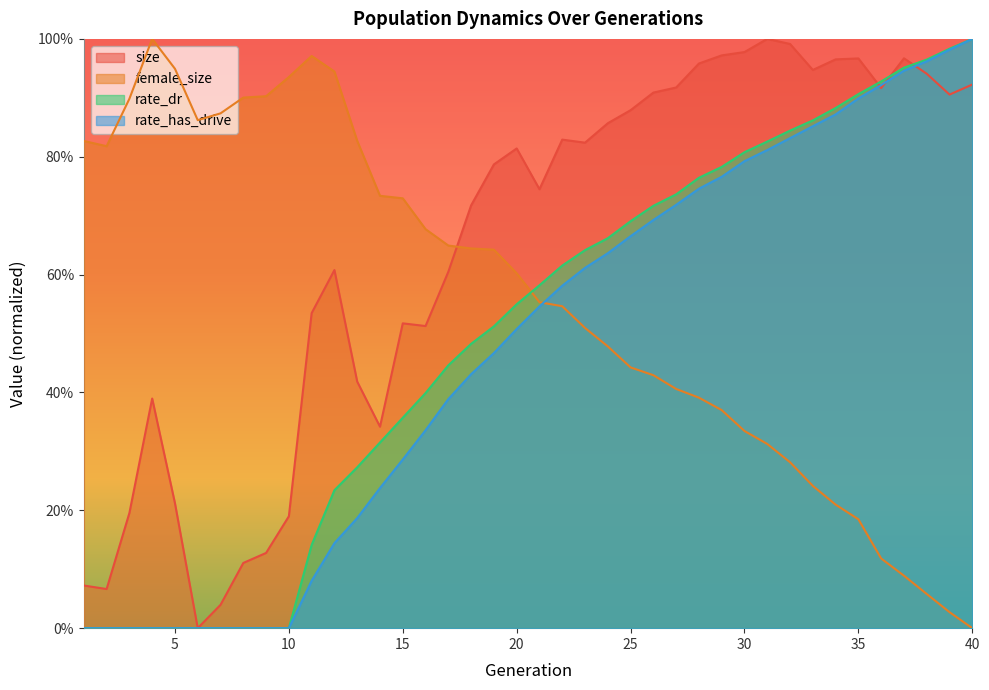

Reading left to right, what are all the values shown in this chart?

size: 0.1	0.1	0.2	0.4	0.2	0.0	0.0	0.1	0.1	0.2	0.5	0.6	0.4	0.3	0.5	0.5	0.6	0.7	0.8	0.8	0.7	0.8	0.8	0.9	0.9	0.9	0.9	1.0	1.0	1.0	1.0	1.0	0.9	1.0	1.0	0.9	1.0	0.9	0.9	0.9
female_size: 0.8	0.8	0.9	1.0	0.9	0.9	0.9	0.9	0.9	0.9	1.0	0.9	0.8	0.7	0.7	0.7	0.6	0.6	0.6	0.6	0.6	0.5	0.5	0.5	0.4	0.4	0.4	0.4	0.4	0.3	0.3	0.3	0.2	0.2	0.2	0.1	0.1	0.1	0.0	0.0
rate_dr: 0.0	0.0	0.0	0.0	0.0	0.0	0.0	0.0	0.0	0.0	0.1	0.2	0.3	0.3	0.4	0.4	0.4	0.5	0.5	0.5	0.6	0.6	0.6	0.7	0.7	0.7	0.7	0.8	0.8	0.8	0.8	0.8	0.9	0.9	0.9	0.9	1.0	1.0	1.0	1.0
rate_has_drive: 0.0	0.0	0.0	0.0	0.0	0.0	0.0	0.0	0.0	0.0	0.1	0.1	0.2	0.2	0.3	0.3	0.4	0.4	0.5	0.5	0.5	0.6	0.6	0.6	0.7	0.7	0.7	0.7	0.8	0.8	0.8	0.8	0.9	0.9	0.9	0.9	0.9	1.0	1.0	1.0